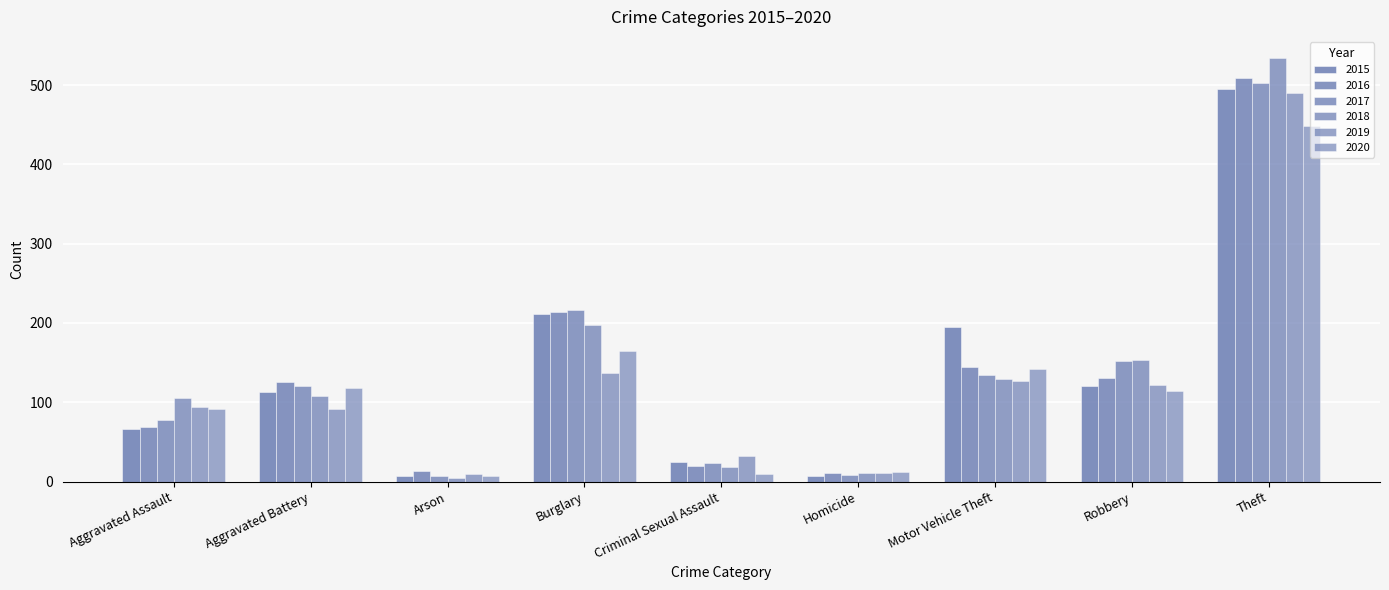

Count the number of categories in the chart.

9